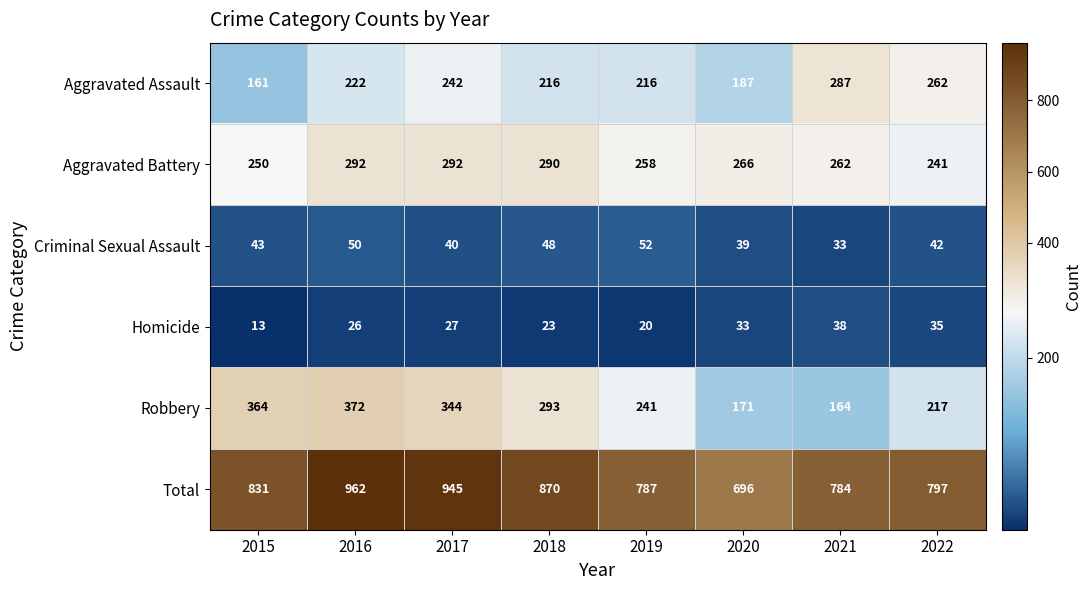

True or false: Aggravated Battery has a value of 290 at 2018.

True